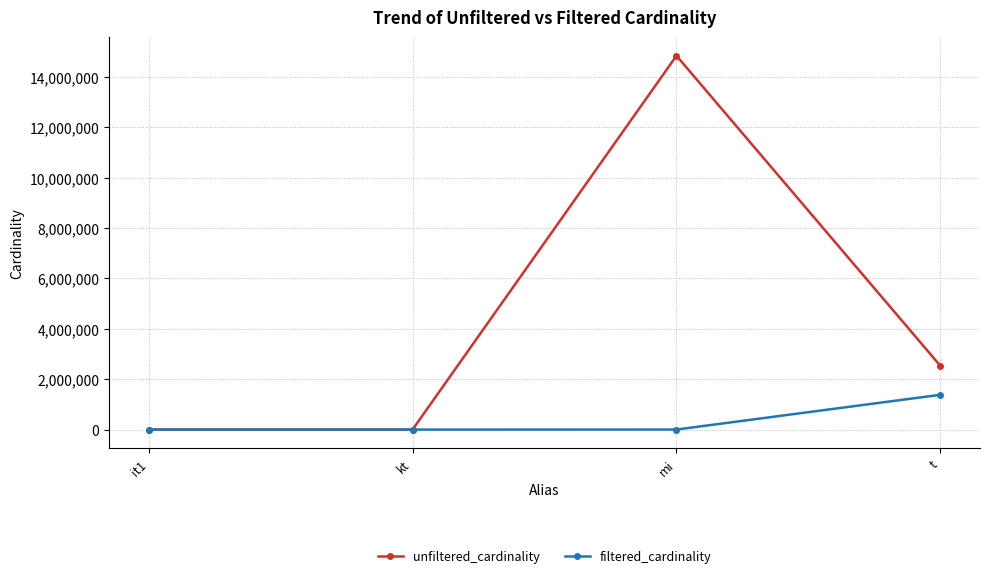

Does the chart have visible grid lines?

Yes